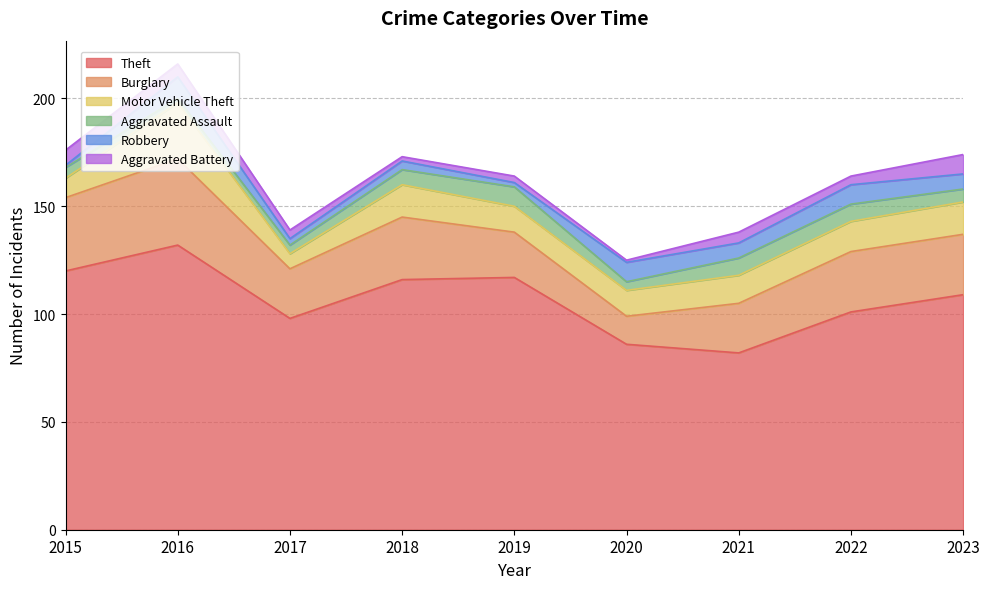

What is the difference between the highest and lowest values at 2021?

77